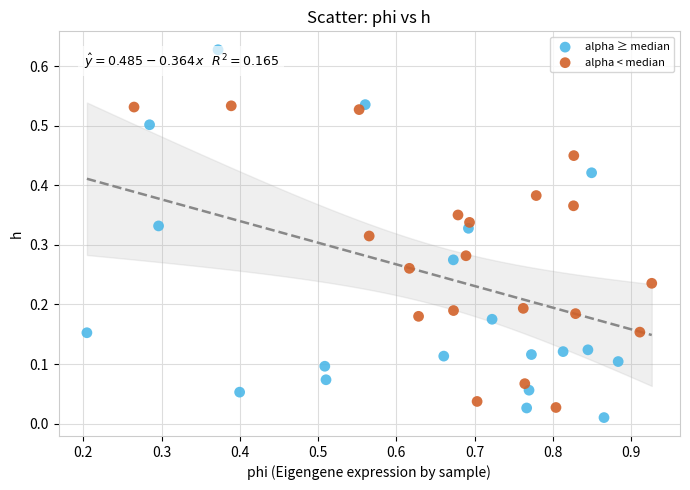

Which series contains the lowest Y value?

alpha ≥ median